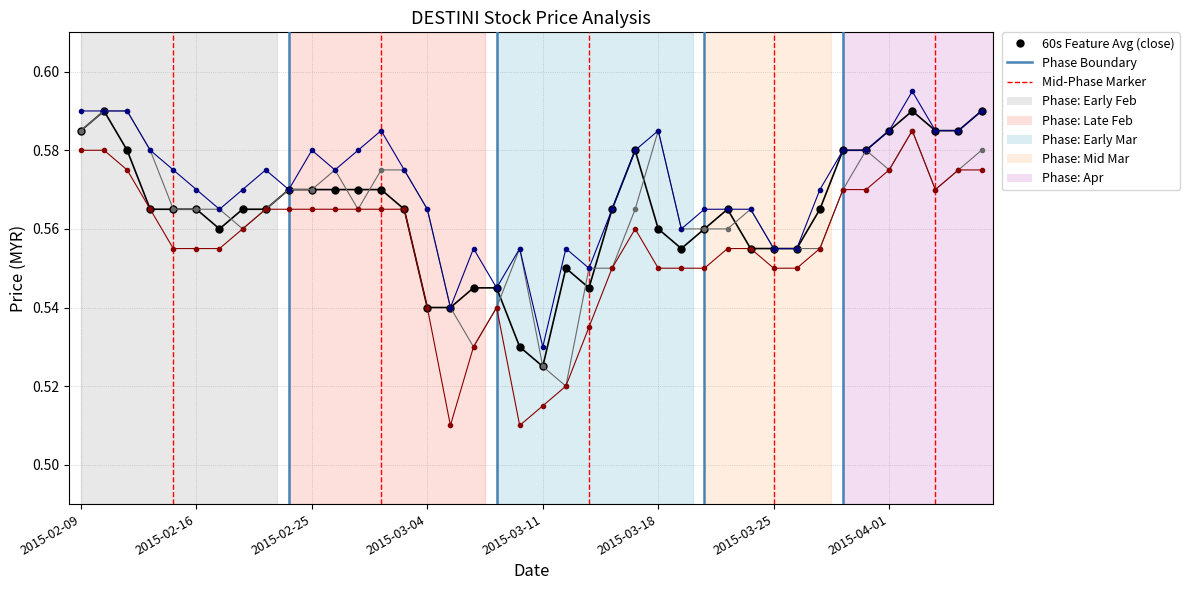

The low series shows 0.6 at 33. True or false?

True